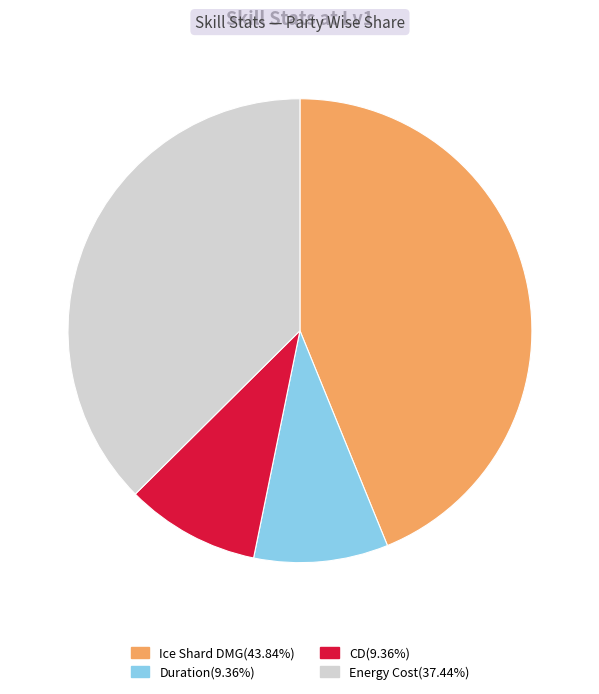

What is the largest slice in the pie chart?

Ice Shard DMG